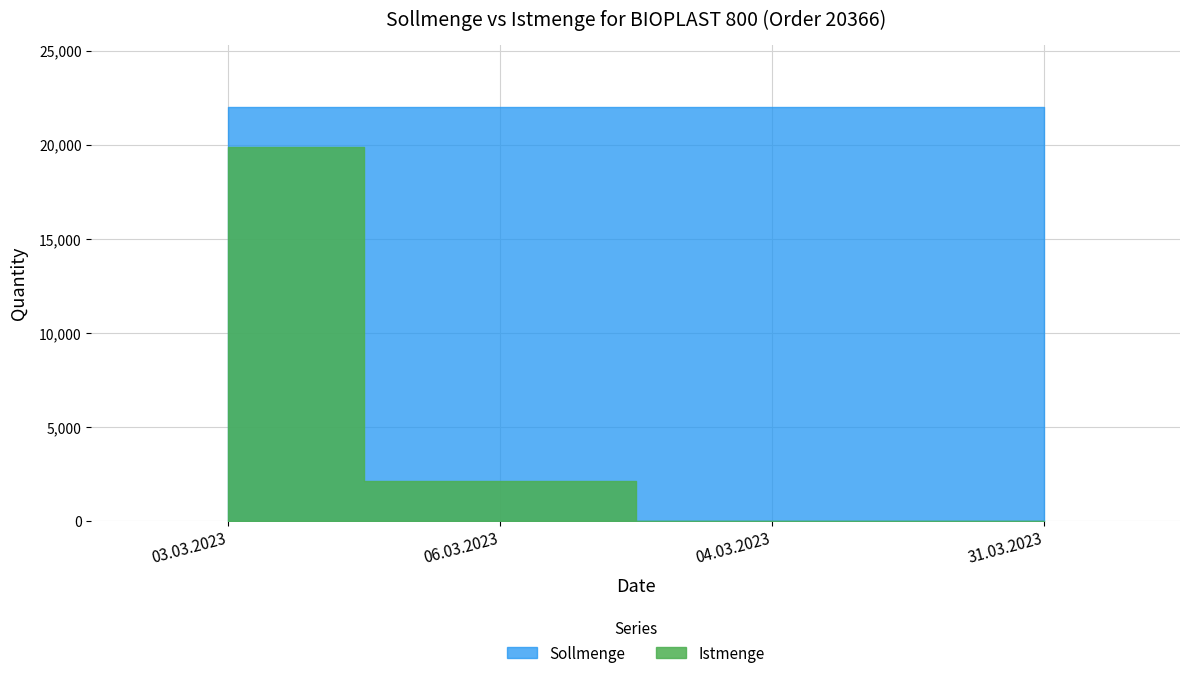

Which series changed the most between 03.03.2023 and 06.03.2023?

Istmenge